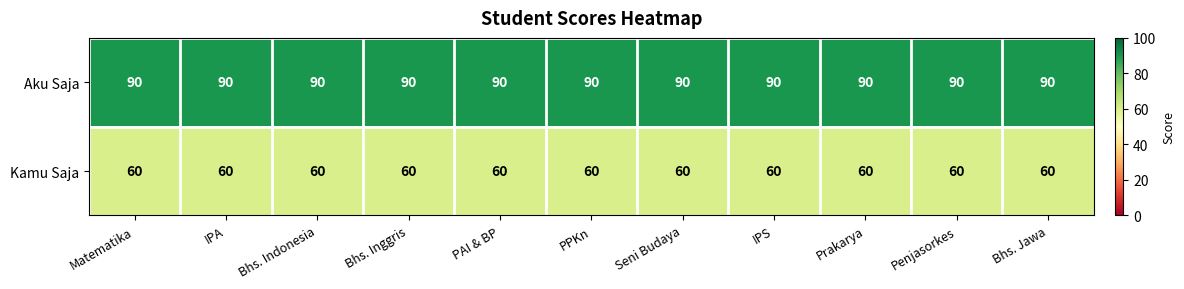

Count the number of categories in the chart.

11